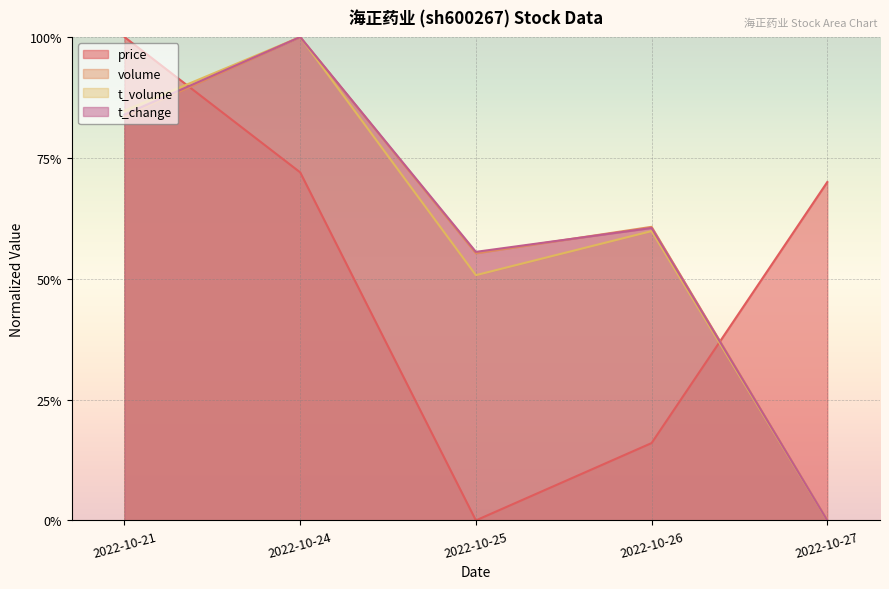

At which label is t_change closest to 0?

2022-10-27